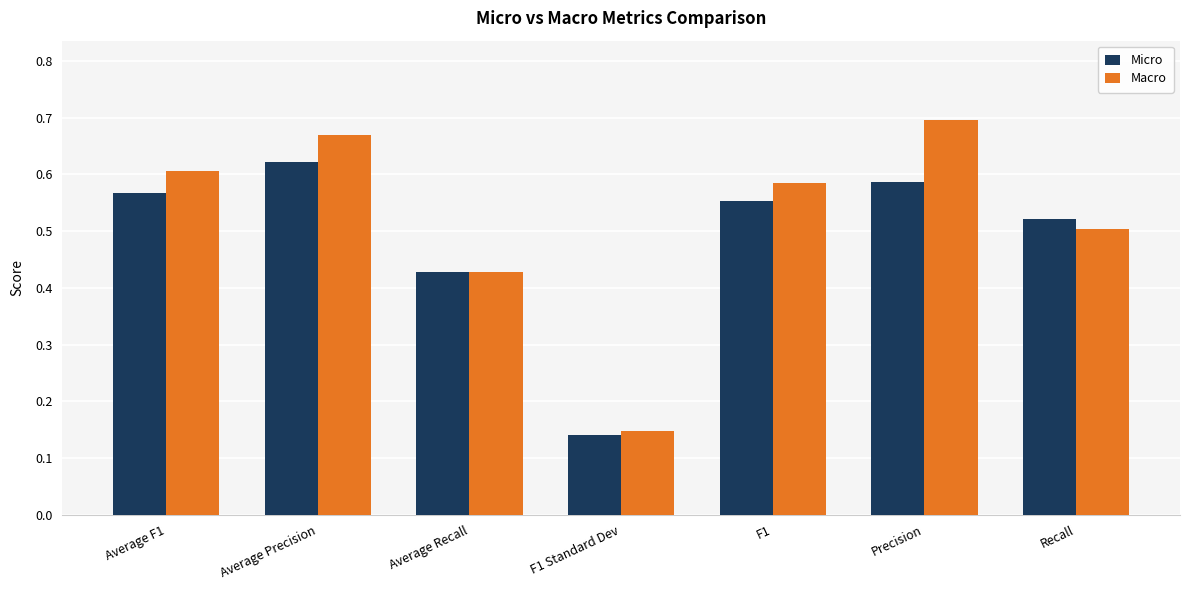

Where is Macro nearest to the value 0?

F1 Standard Dev